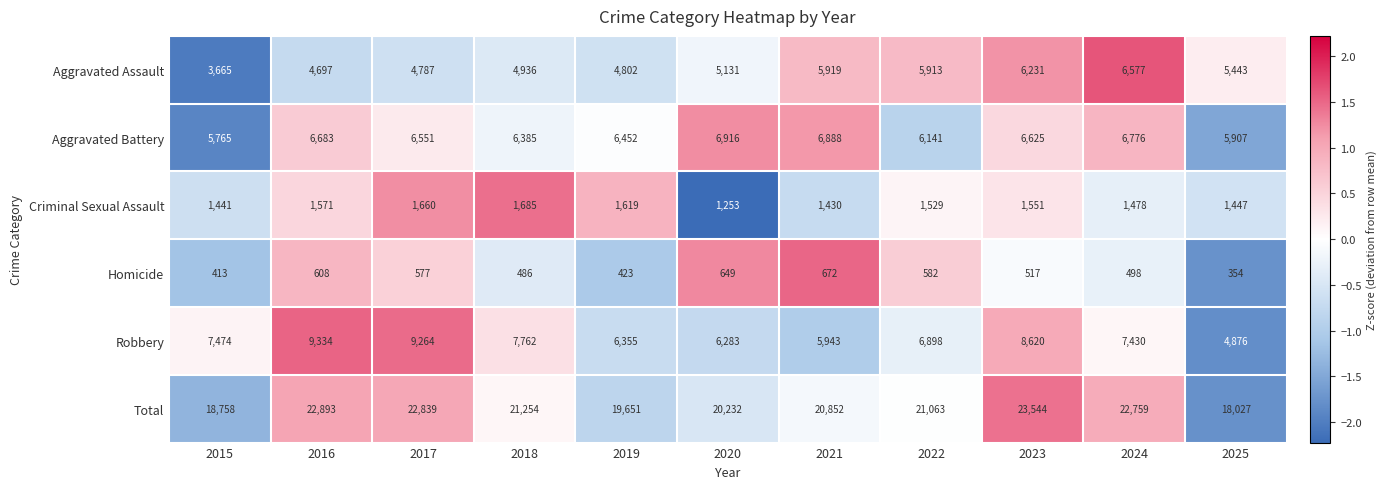

Which label corresponds to the largest value in the chart?

2023